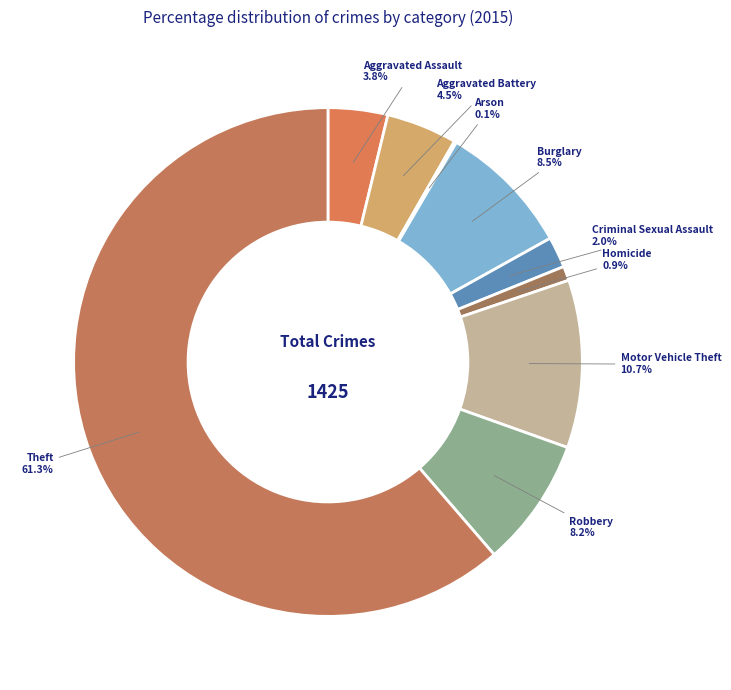

Which category has the smallest portion of the pie?

Arson